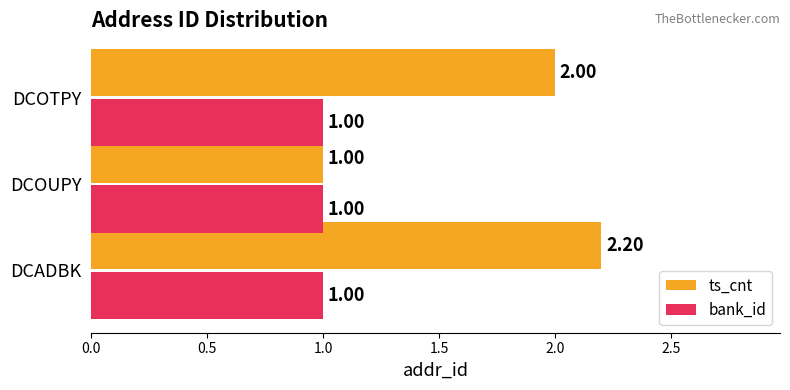

Rank the series by their average value, from highest to lowest.

ts_cnt, bank_id